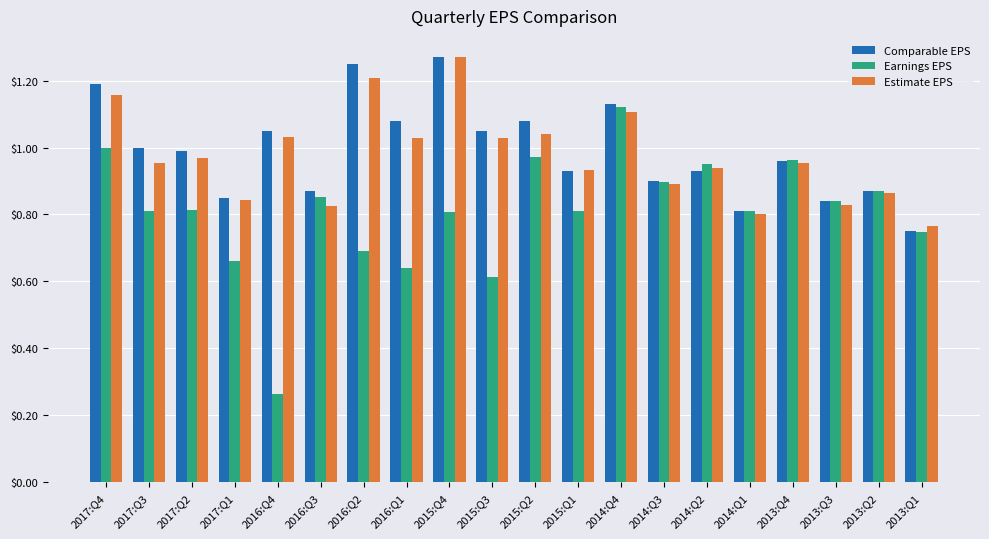

Which series has the largest range (max minus min)?

Earnings EPS